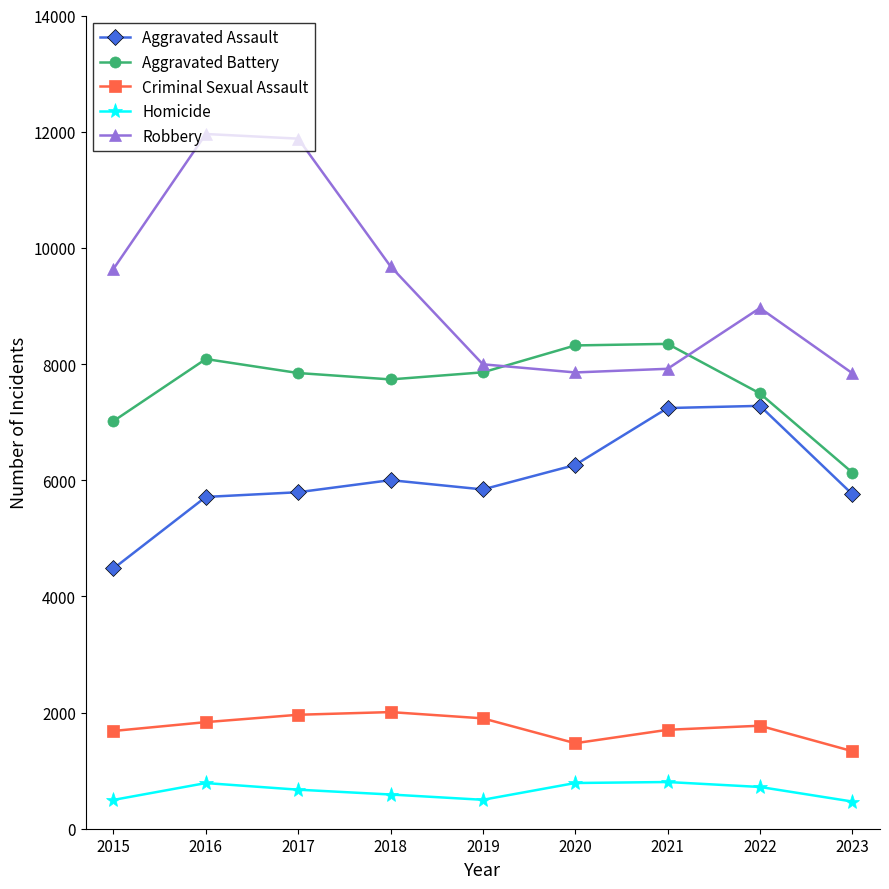

What is the value of the Criminal Sexual Assault point at the 2nd from the left?

1835